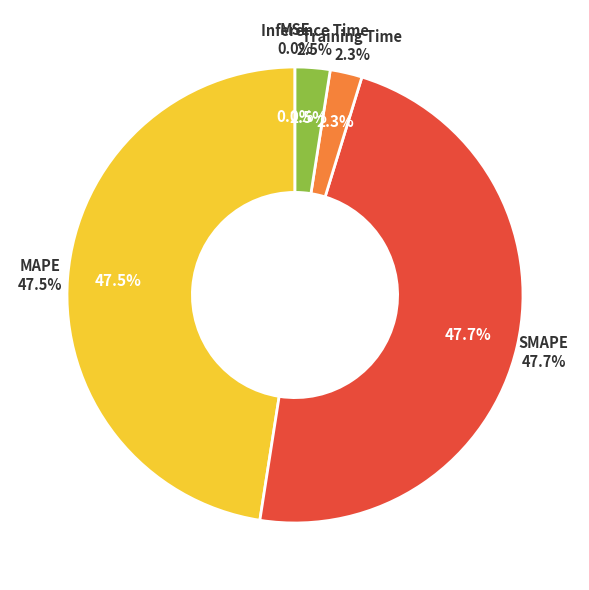

To the nearest percent, what is the average slice percentage?

20%